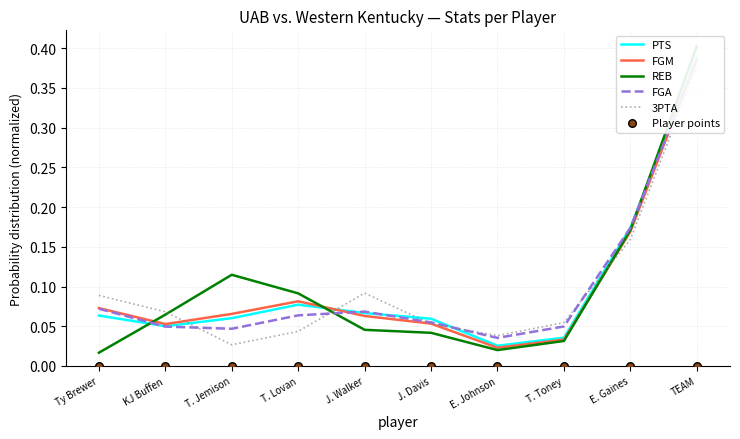

Which series reaches the maximum Y coordinate?

REB